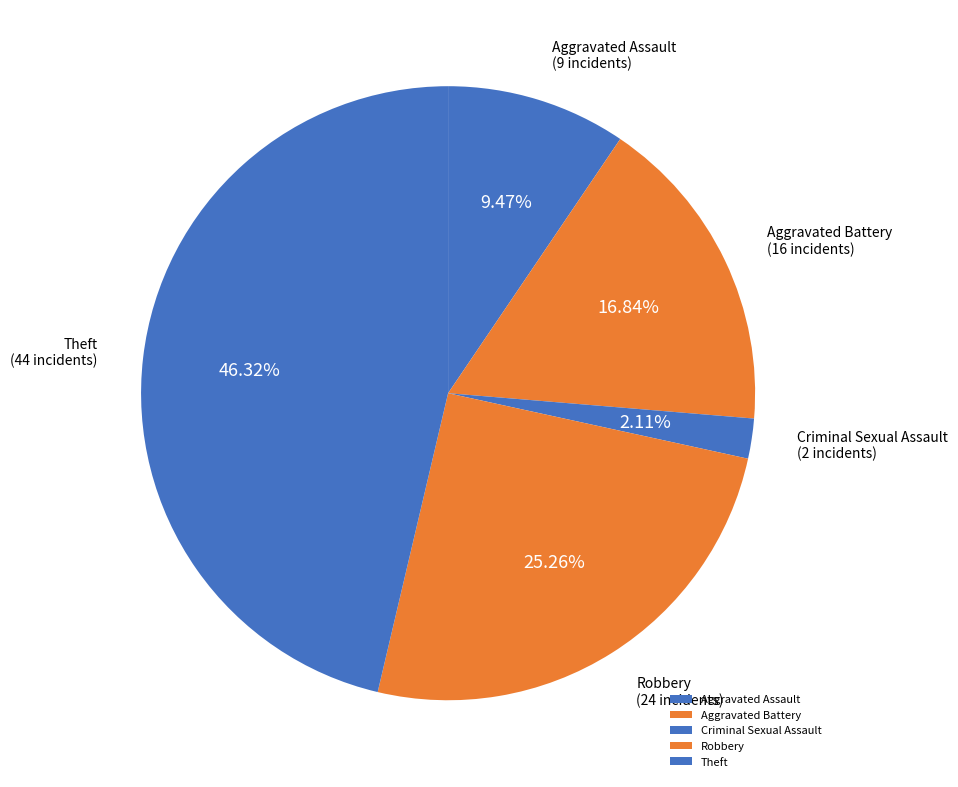

True or false: Aggravated Assault accounts for 9% of the total.

True